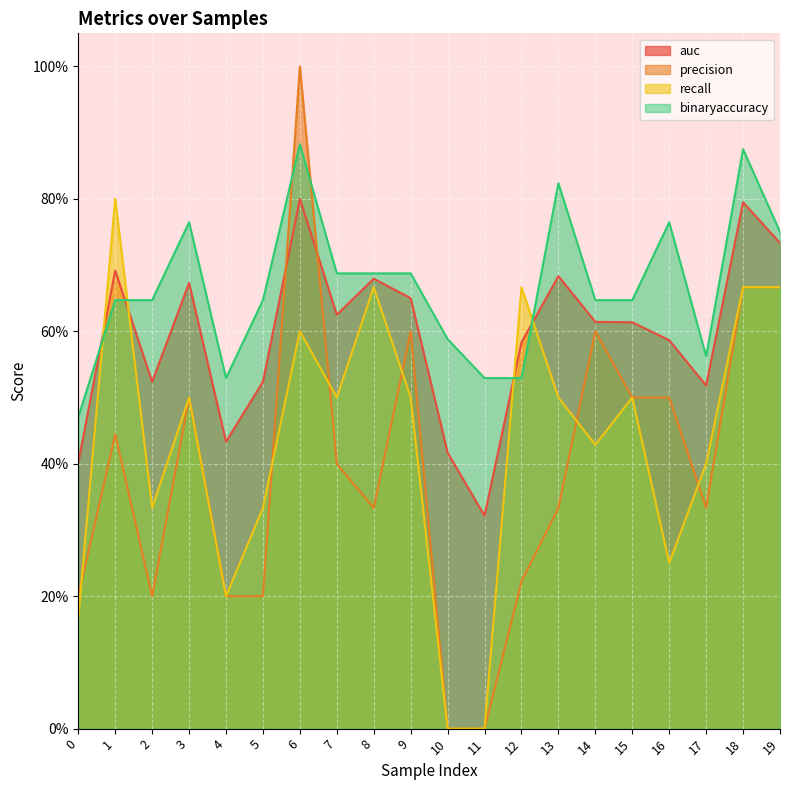

Reading left to right, extract all data points from this chart.

auc: 0=0.4	1=0.7	2=0.5	3=0.7	4=0.4	5=0.5	6=0.8	7=0.6	8=0.7	9=0.7	10=0.4	11=0.3	12=0.6	13=0.7	14=0.6	15=0.6	16=0.6	17=0.5	18=0.8	19=0.7
precision: 0=0.2	1=0.4	2=0.2	3=0.5	4=0.2	5=0.2	6=1.0	7=0.4	8=0.3	9=0.6	10=0.0	11=0.0	12=0.2	13=0.3	14=0.6	15=0.5	16=0.5	17=0.3	18=0.7	19=0.7
recall: 0=0.2	1=0.8	2=0.3	3=0.5	4=0.2	5=0.3	6=0.6	7=0.5	8=0.7	9=0.5	10=0.0	11=0.0	12=0.7	13=0.5	14=0.4	15=0.5	16=0.2	17=0.4	18=0.7	19=0.7
binaryaccuracy: 0=0.5	1=0.6	2=0.6	3=0.8	4=0.5	5=0.6	6=0.9	7=0.7	8=0.7	9=0.7	10=0.6	11=0.5	12=0.5	13=0.8	14=0.6	15=0.6	16=0.8	17=0.6	18=0.9	19=0.8